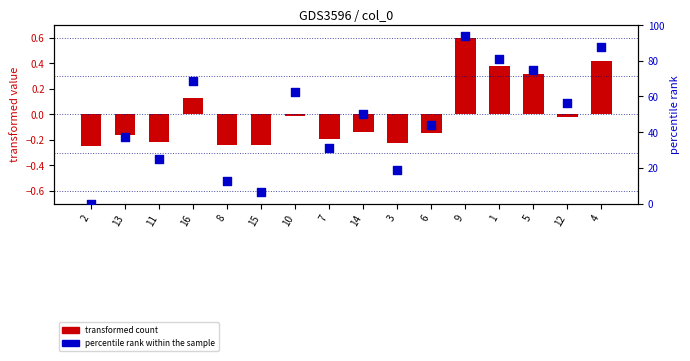

What are all the series names shown in the legend?

transformed count, percentile rank within the sample